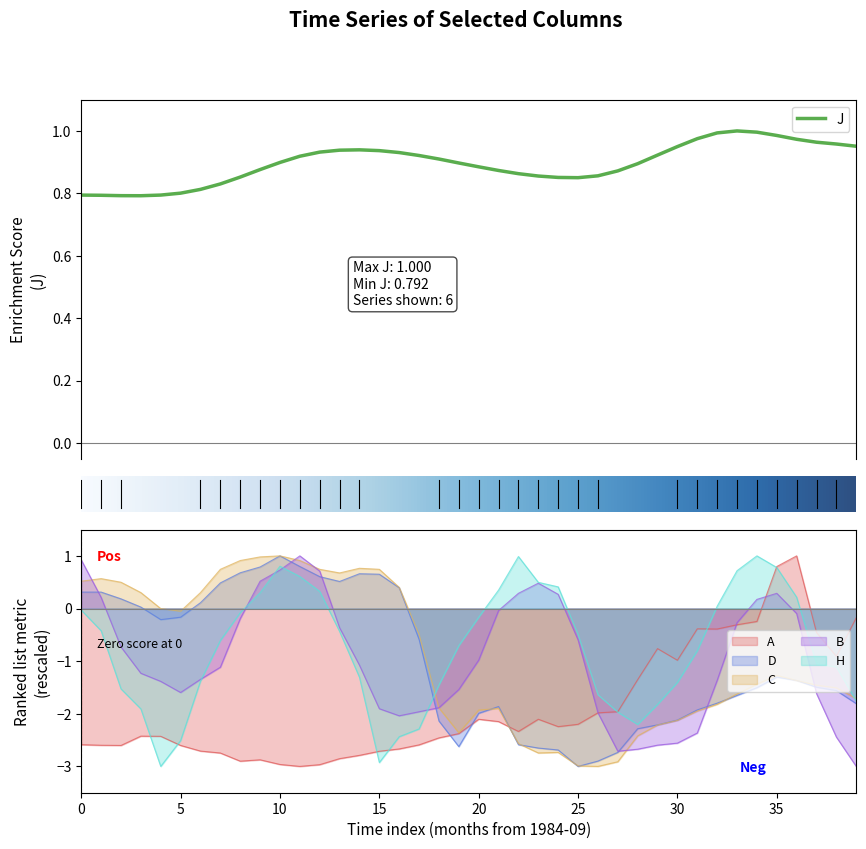

Is it true that A equals -1.6 at 30?

False